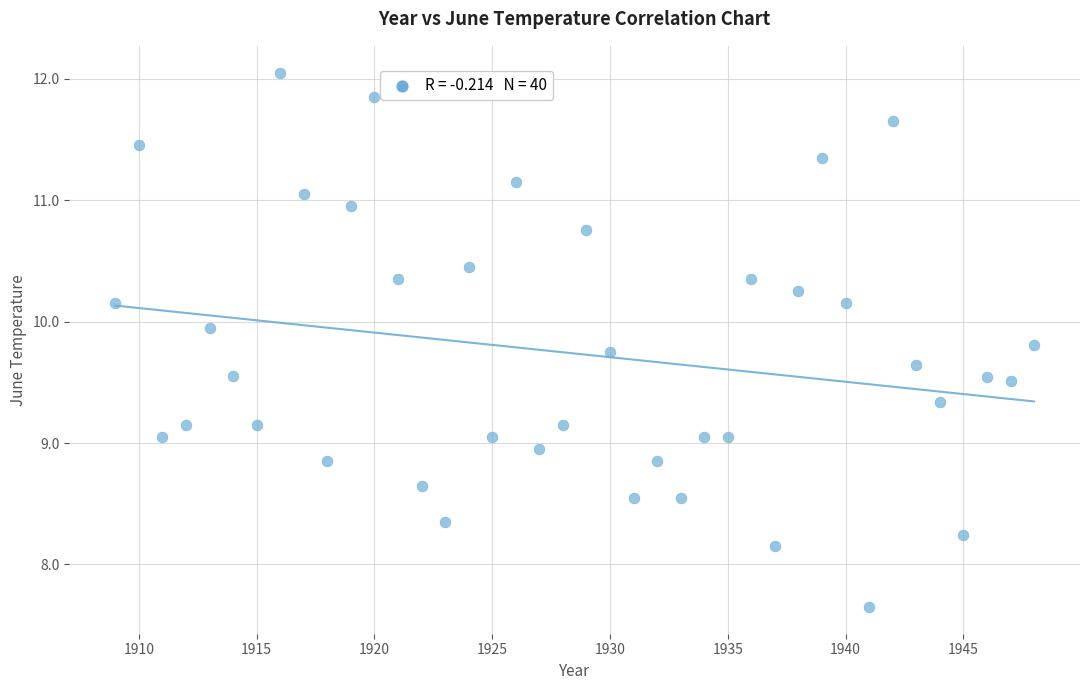

What is the range of X values (max minus min)?

39.0